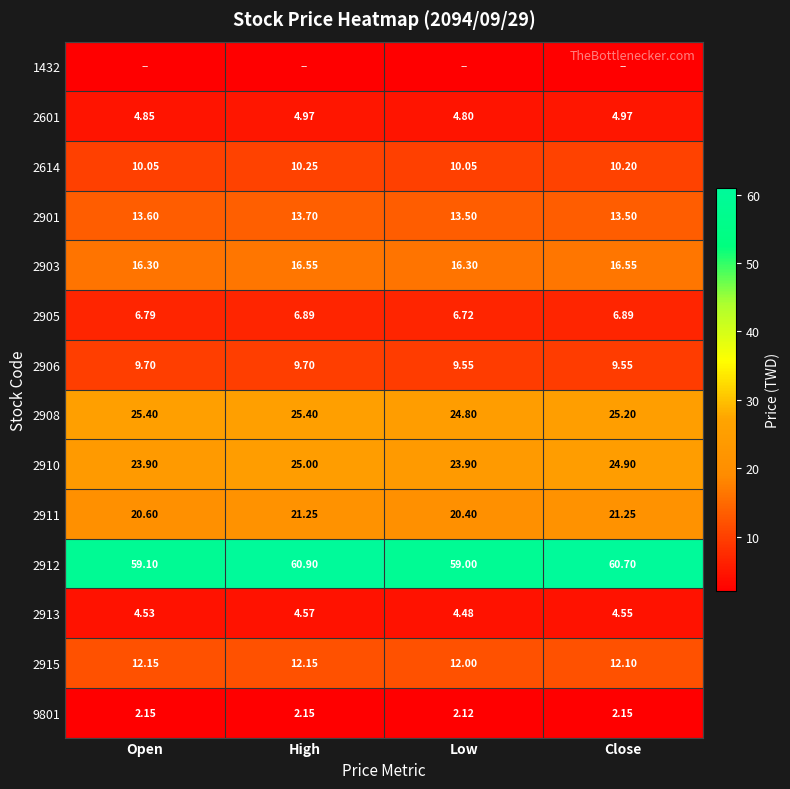

Where does the 2908 series first go above 25?

Open